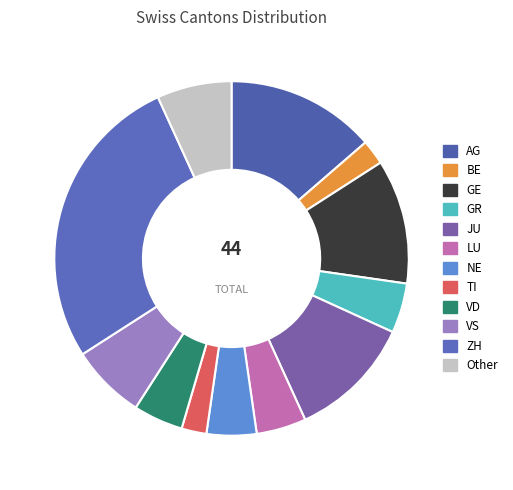

What percentage is the JU slice, to the nearest percent?

11%